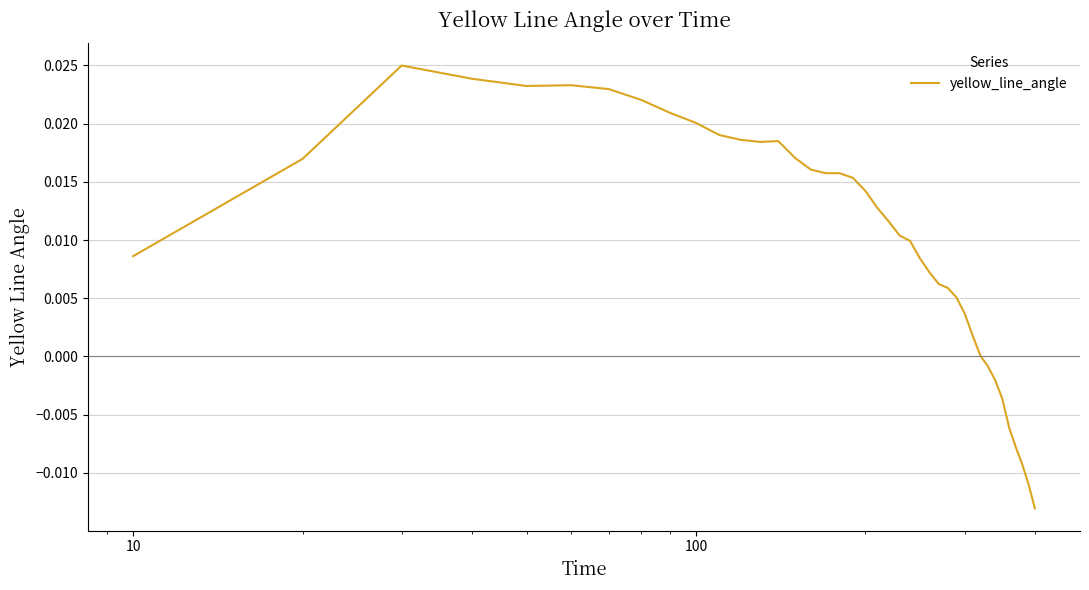

How many lines are shown in the chart?

1